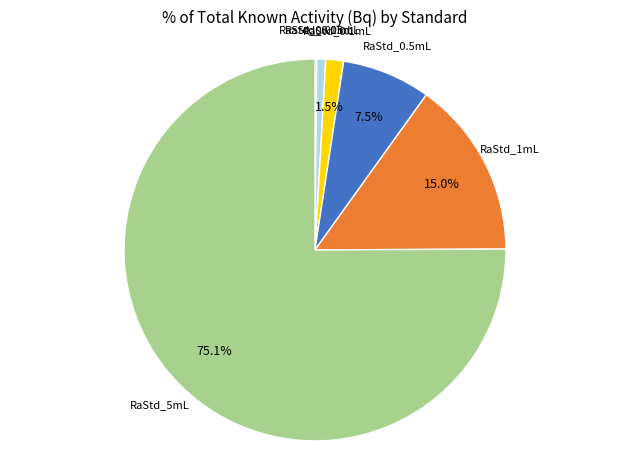

Is the sum of RaStd_0.5mL and RaStd_0.1mL greater than half?

No